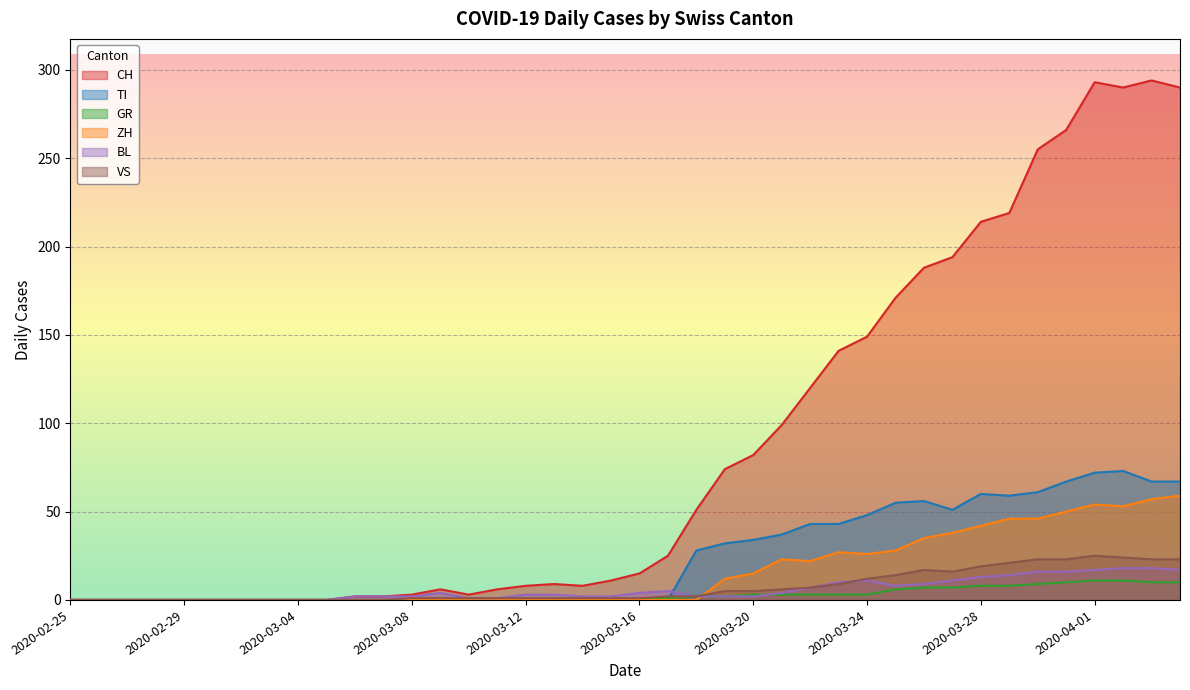

What position from the right is 2020-03-08?

28